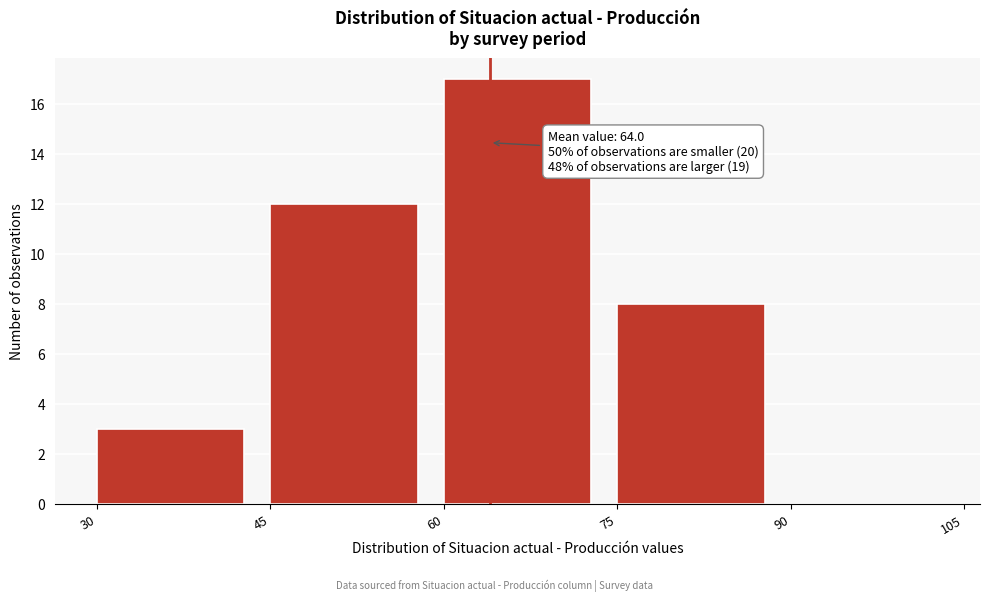

Over which range of the x-axis is the bar tallest?

60 to 75